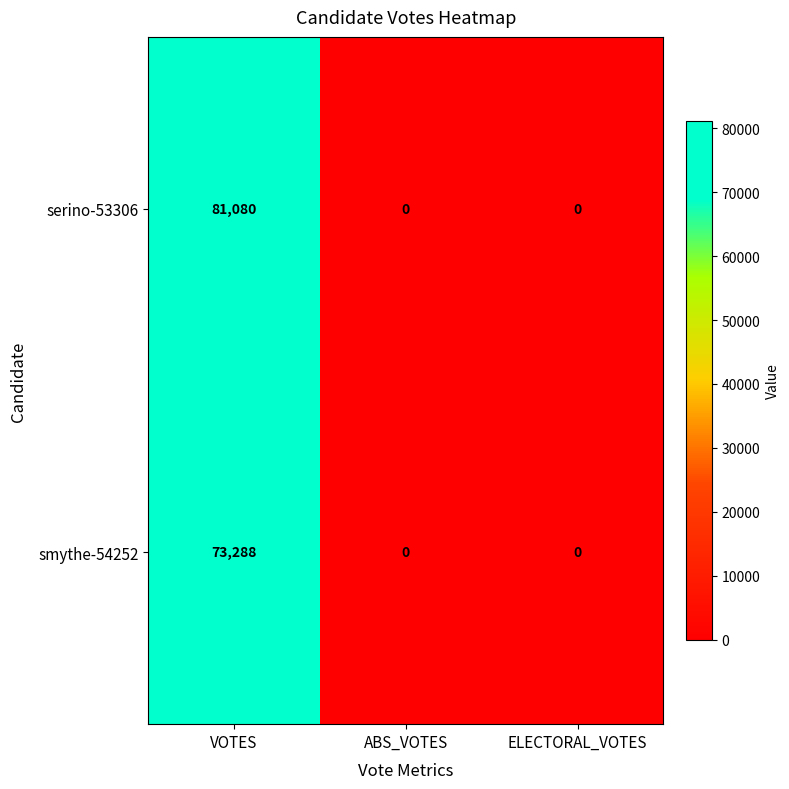

At VOTES, list the series in order from largest to smallest.

serino-53306, smythe-54252